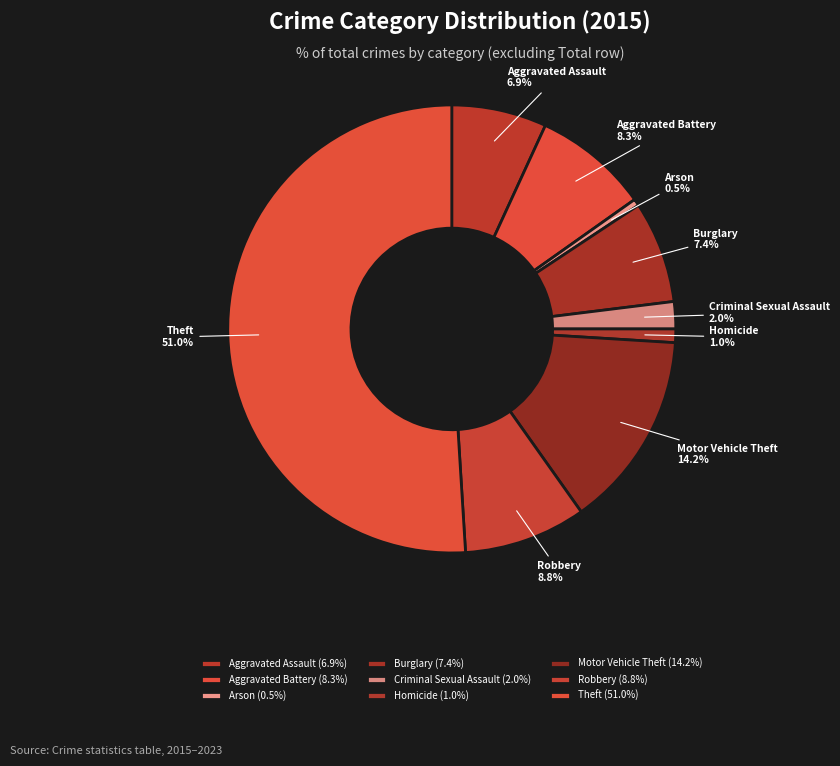

To the nearest percent, what is the average slice percentage?

11%